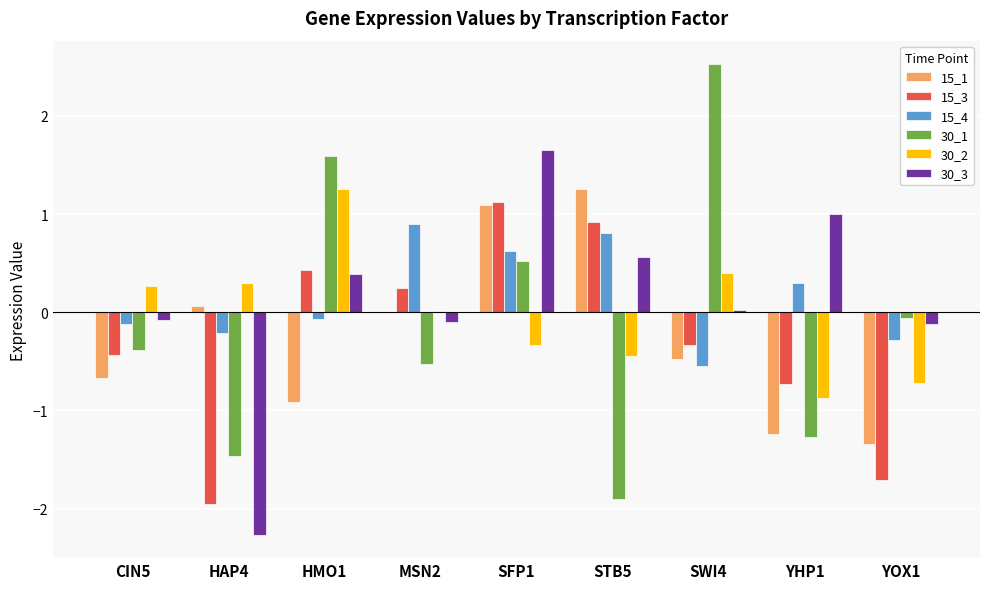

The 30_3 series shows 1.8 at YHP1. True or false?

False